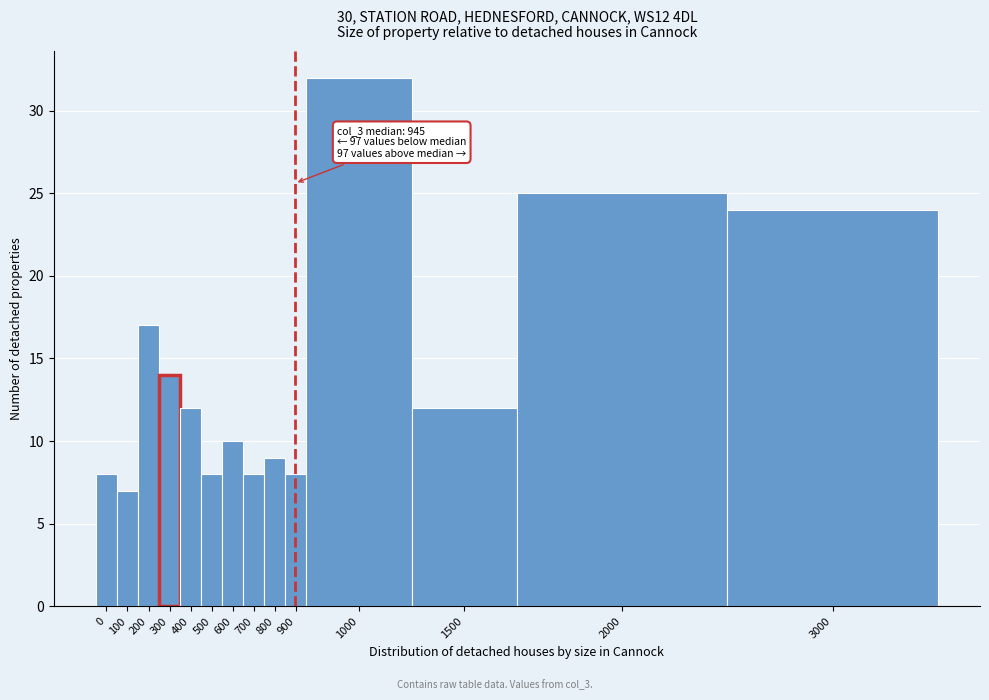

Reading right to left, what are all the values shown in this chart?

3000=24	2000=25	1500=12	1000=32	900=8	800=9	700=8	600=10	500=8	400=12	300=14	200=17	100=7	0=8